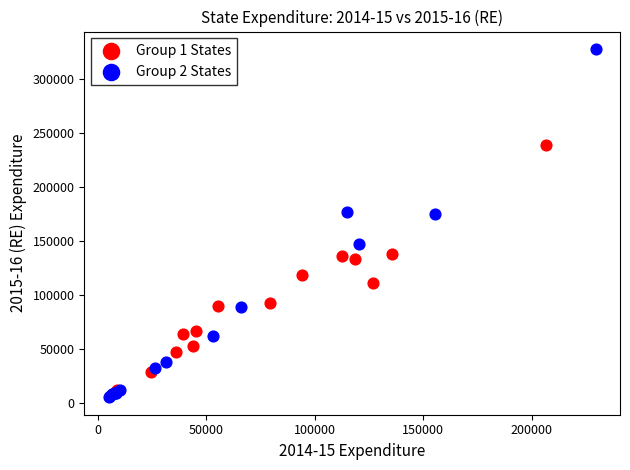

Which series reaches the maximum Y coordinate?

Group 2 States